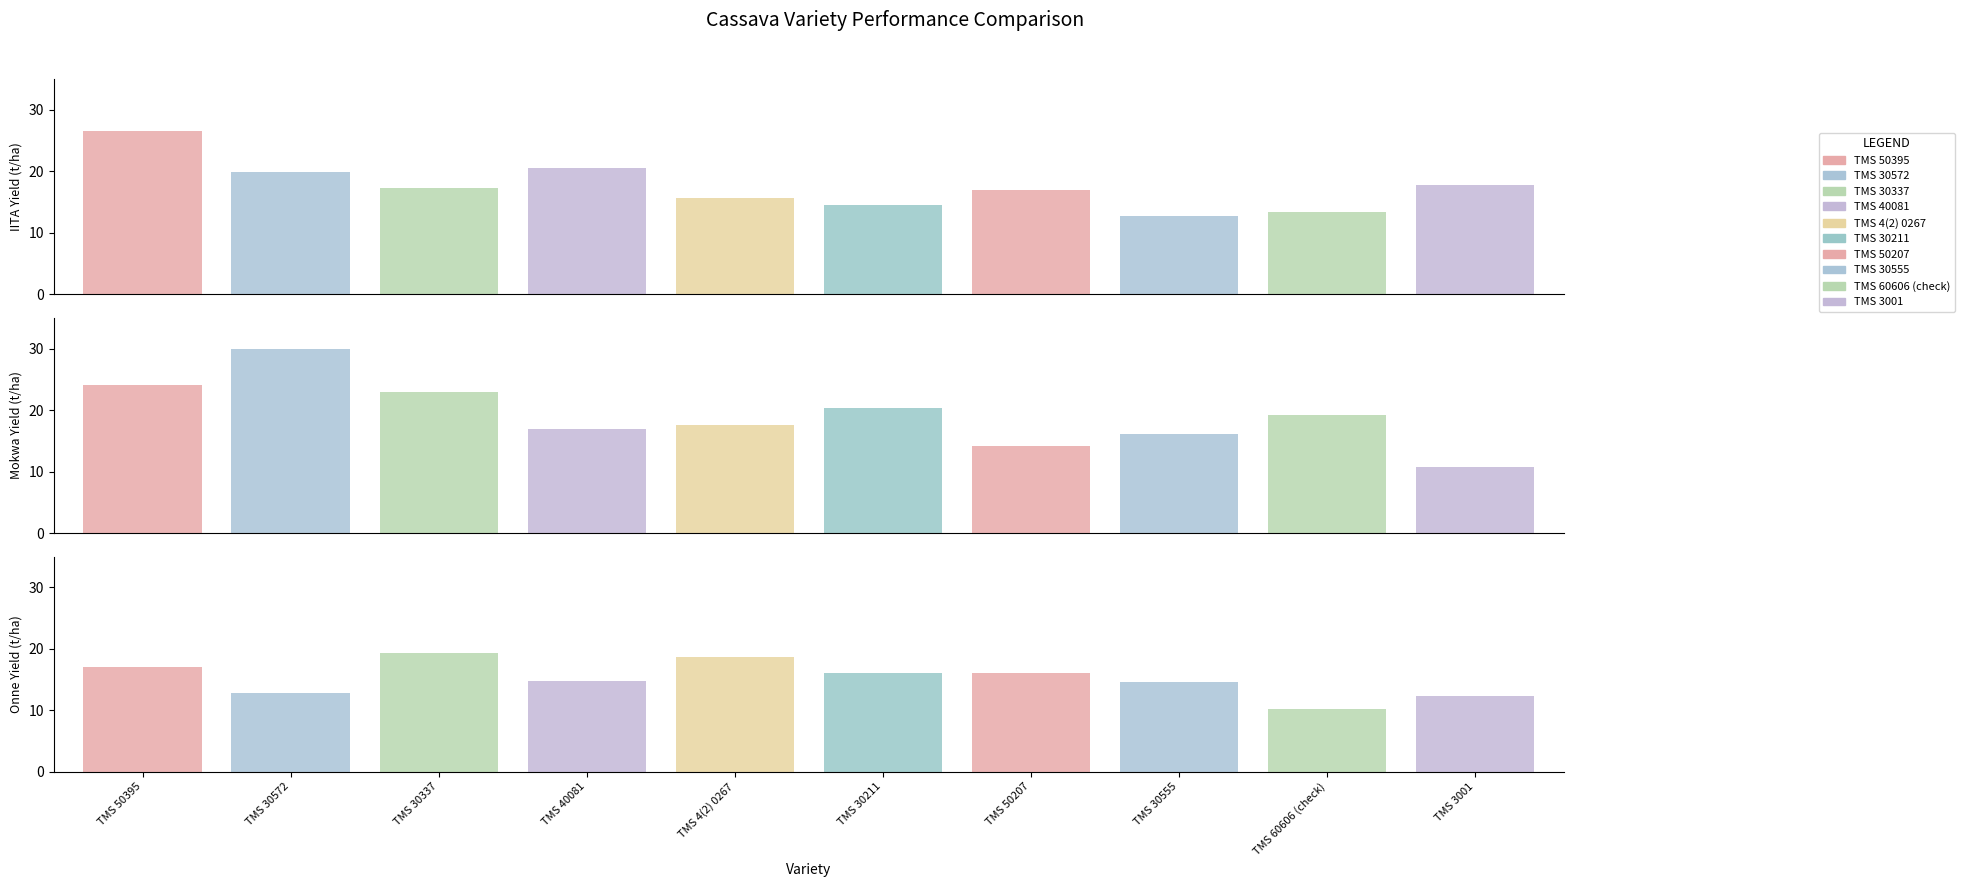

True or false: Onne has a value of 16.1 at TMS 50207.

True